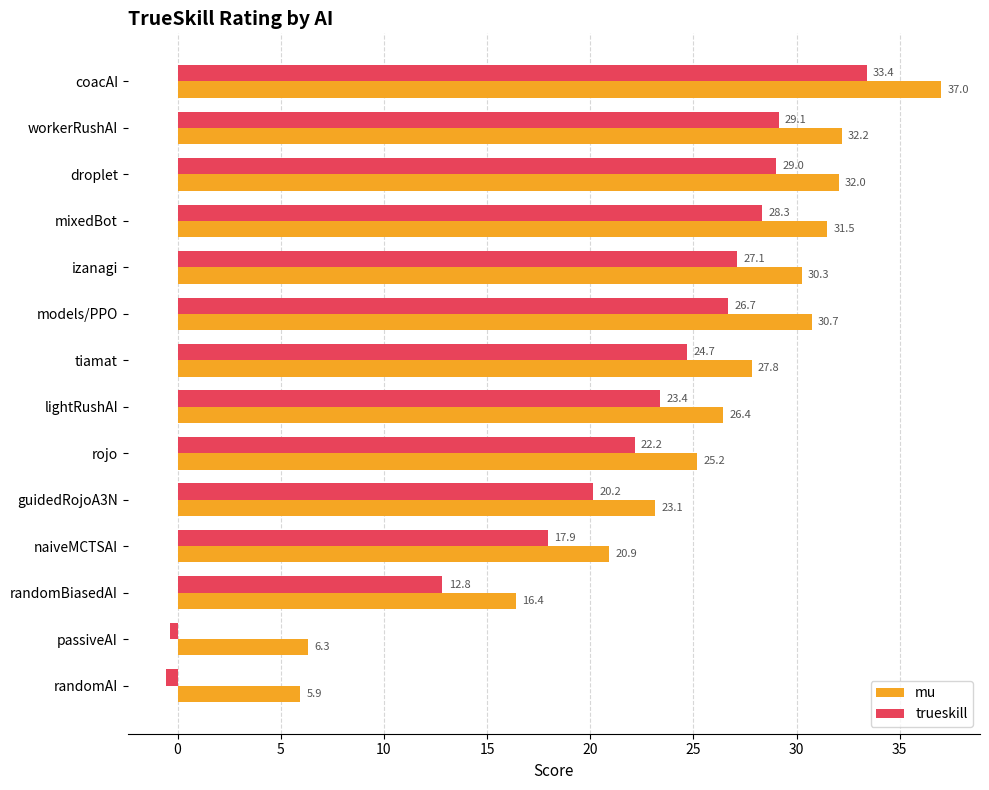

At which label is mu closest to 21?

naiveMCTSAI